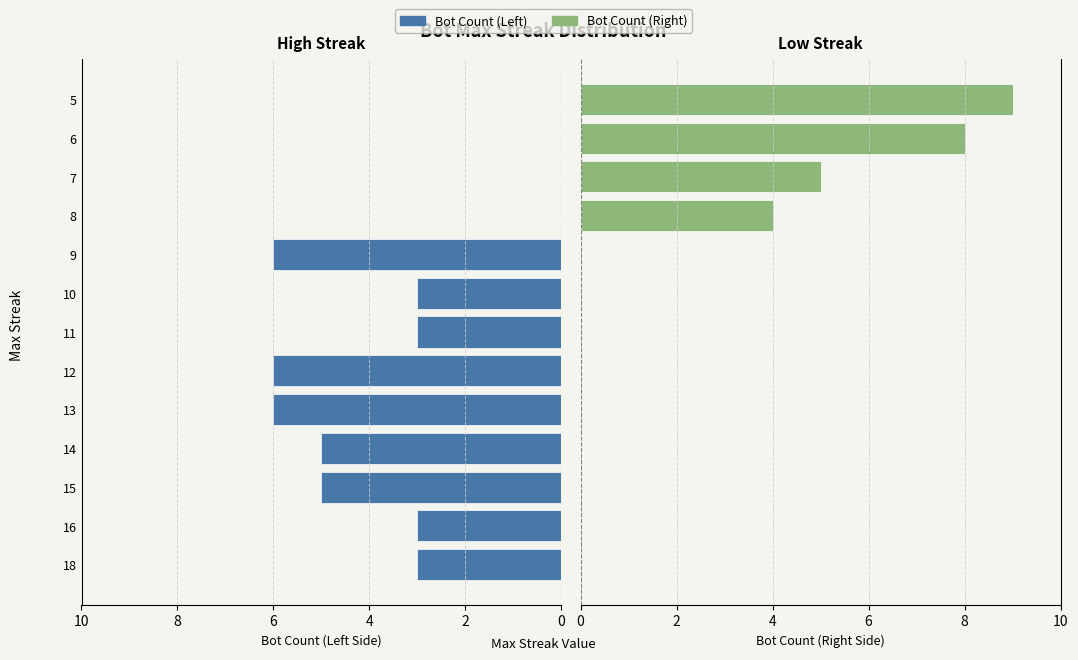

List the series in order of their peak value, highest first.

Bot Count (Right), Bot Count (Left)